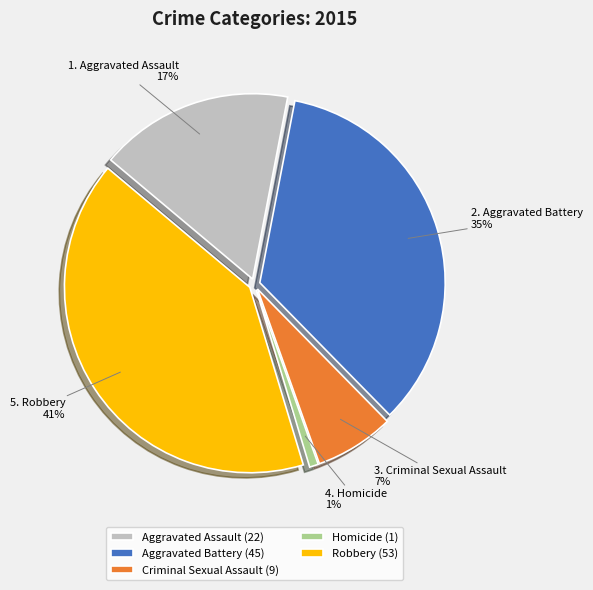

What percentage is the Criminal Sexual Assault slice, to the nearest percent?

7%